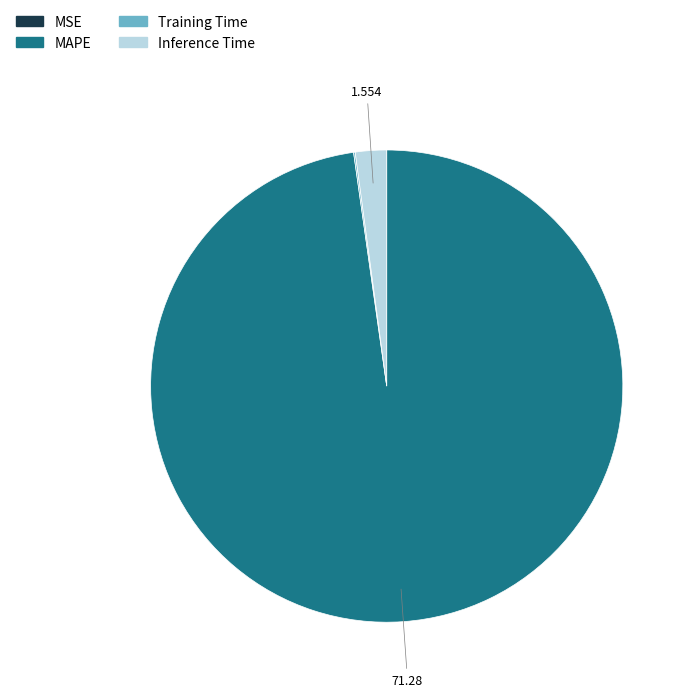

Which slice is the largest?

MAPE